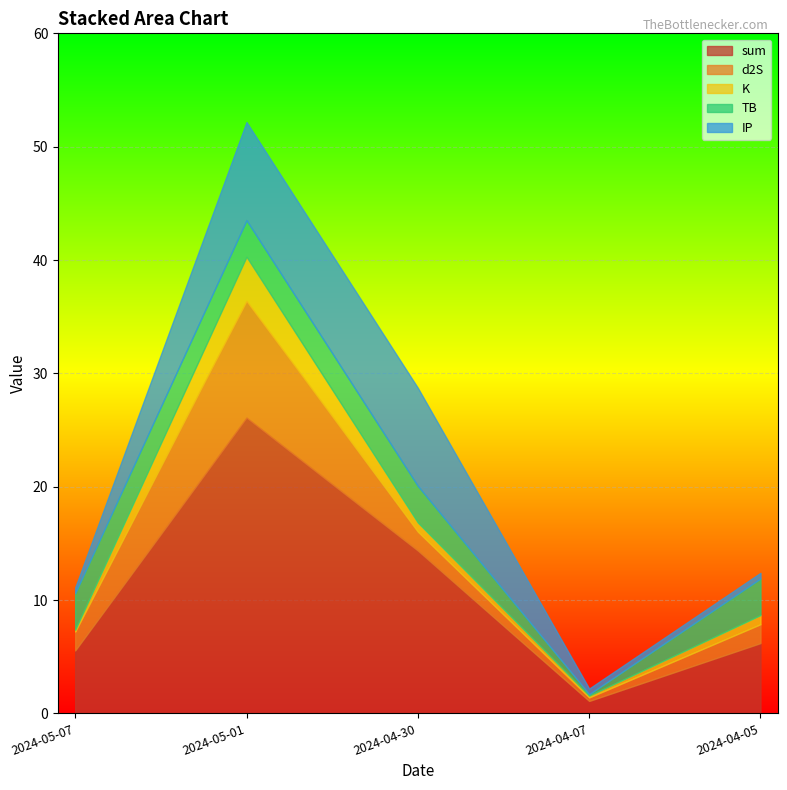

What is the greatest value displayed?

26.1